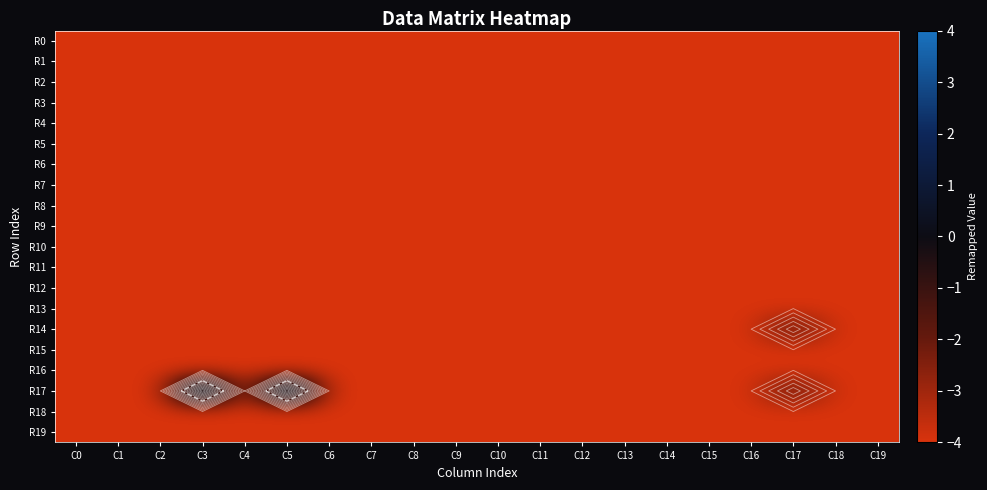

At which label does R7 reach its peak?

C0